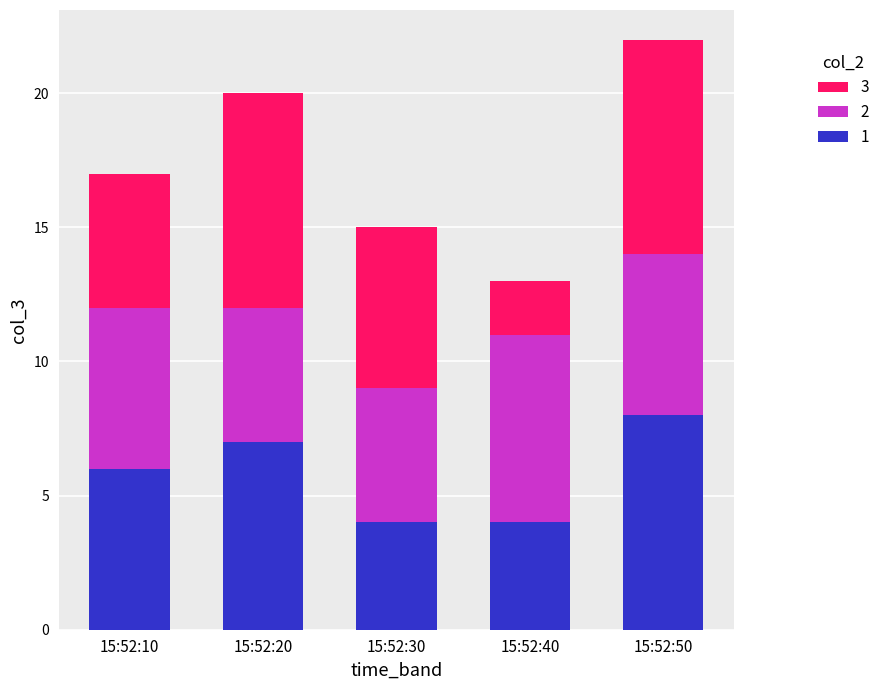

At which category is the sum across all series the highest?

15:52:50